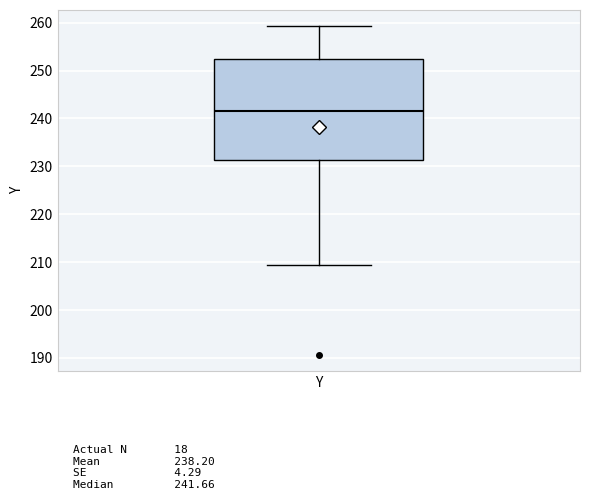

Read this box plot against the y-axis: the position of the median line, the range covered by the box, and the ends of both whiskers. The values are not printed on the chart, so give them approximately, as read against the axis.

median 242, box 231 to 252, whiskers 209 to 259